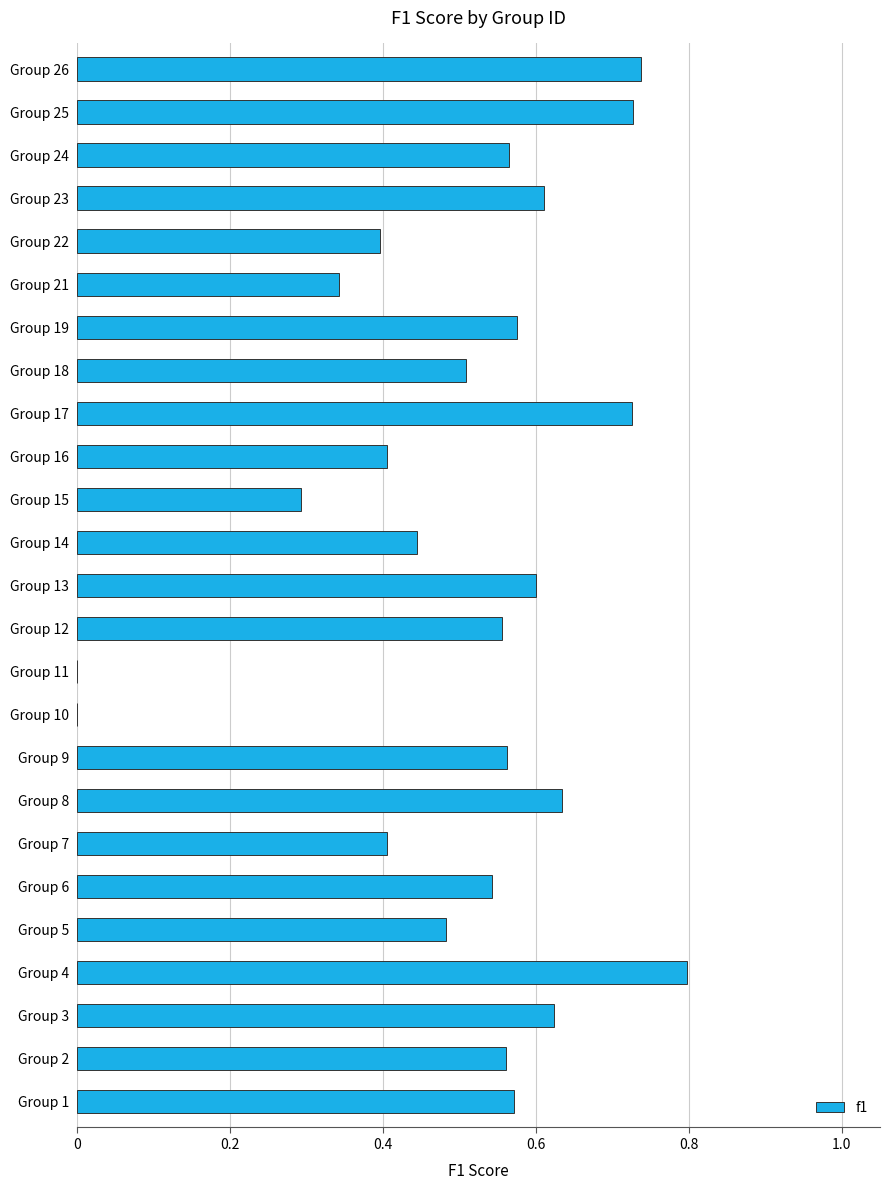

What is the sum of all values?

12.7